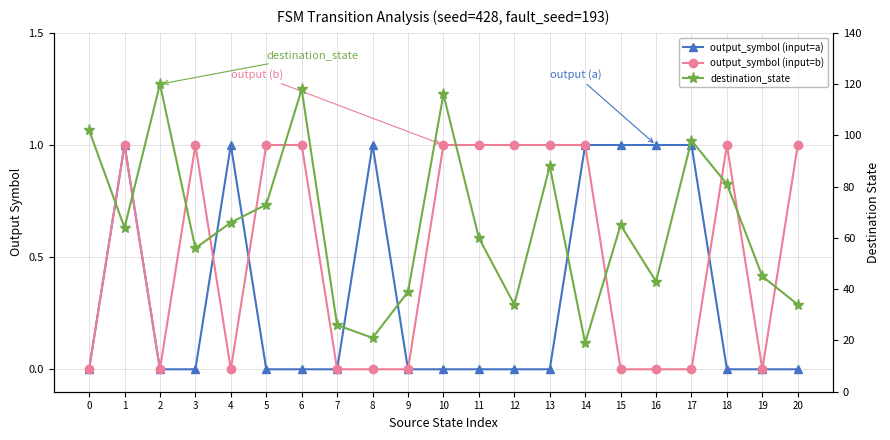

Count the number of data series in this chart.

3